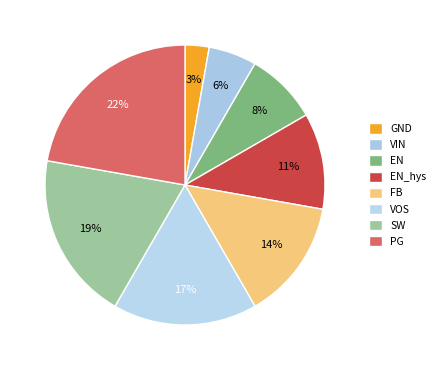

How many segments does this pie chart have?

8